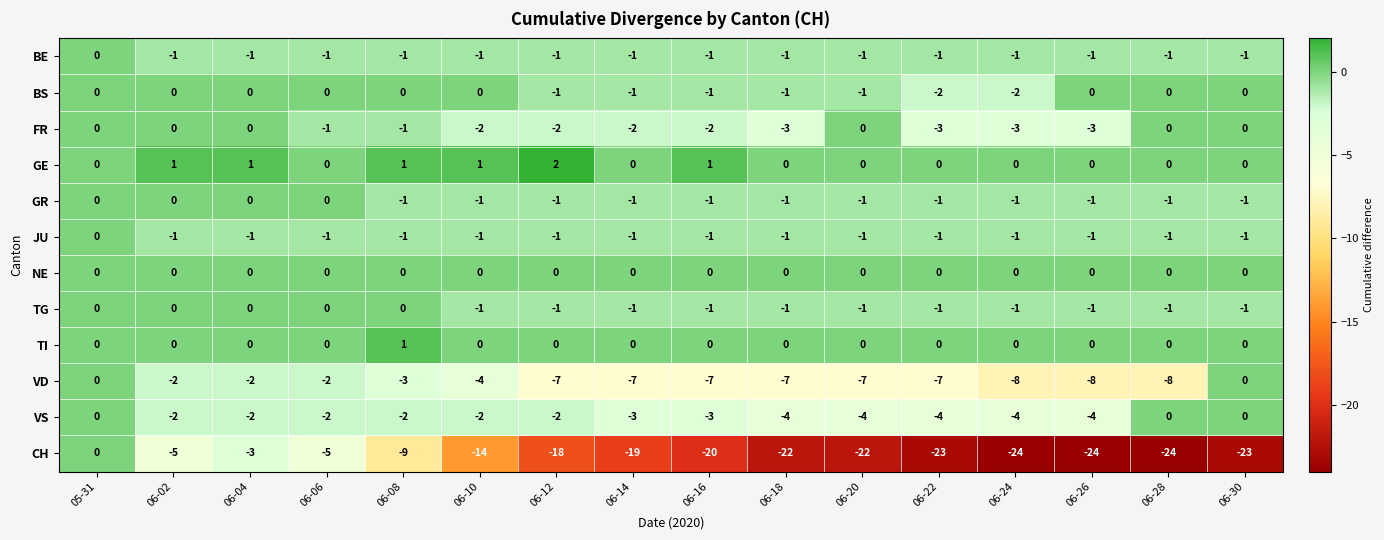

Which series changed the most between 06-22 and 06-30?

VD